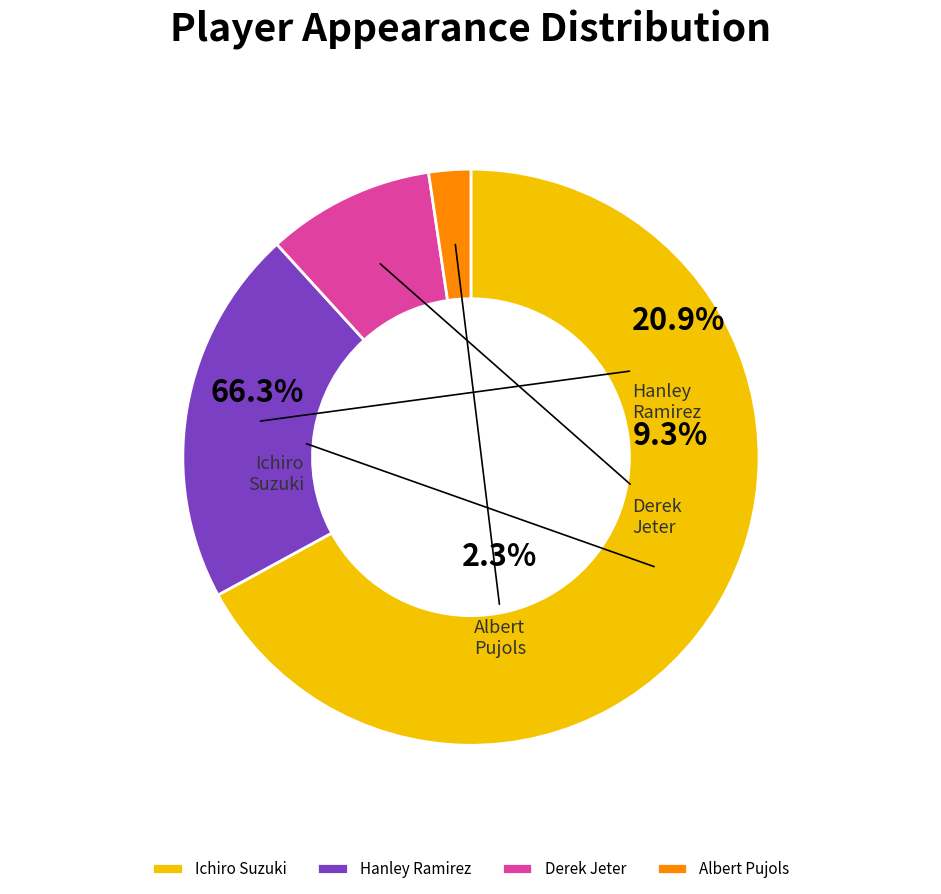

Which category accounts for the majority?

Ichiro Suzuki